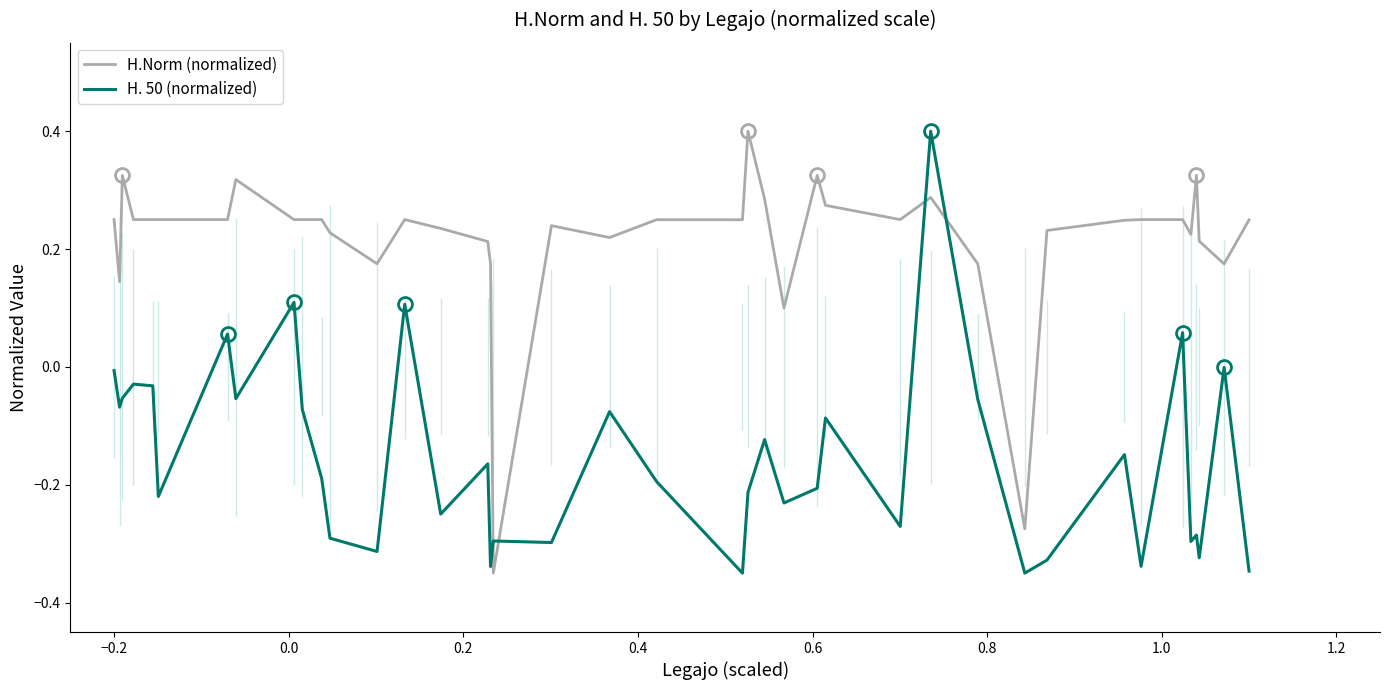

What is the maximum value for H. 50 (normalized)?

0.4